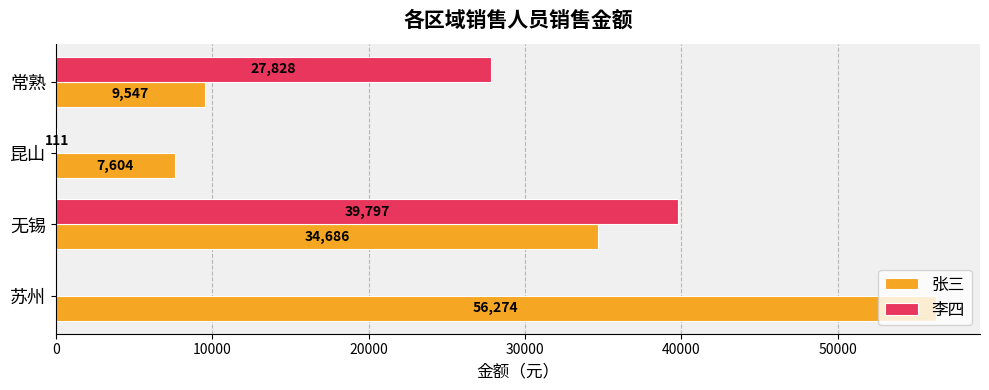

What is the total value across all series at 常熟?

37375.0